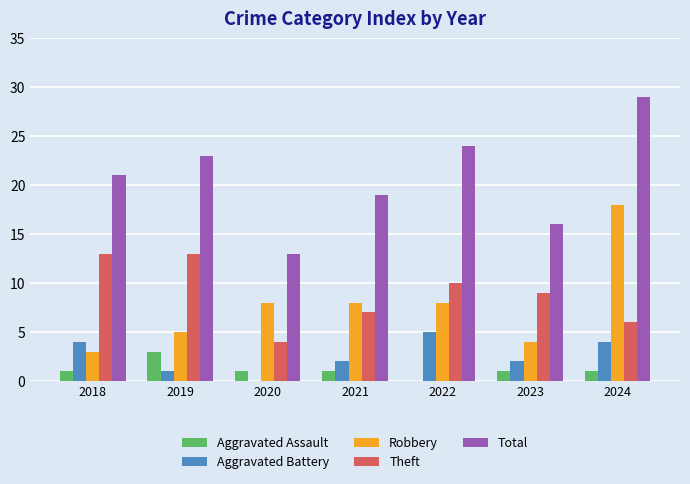

What is the highest value of the Total series?

29